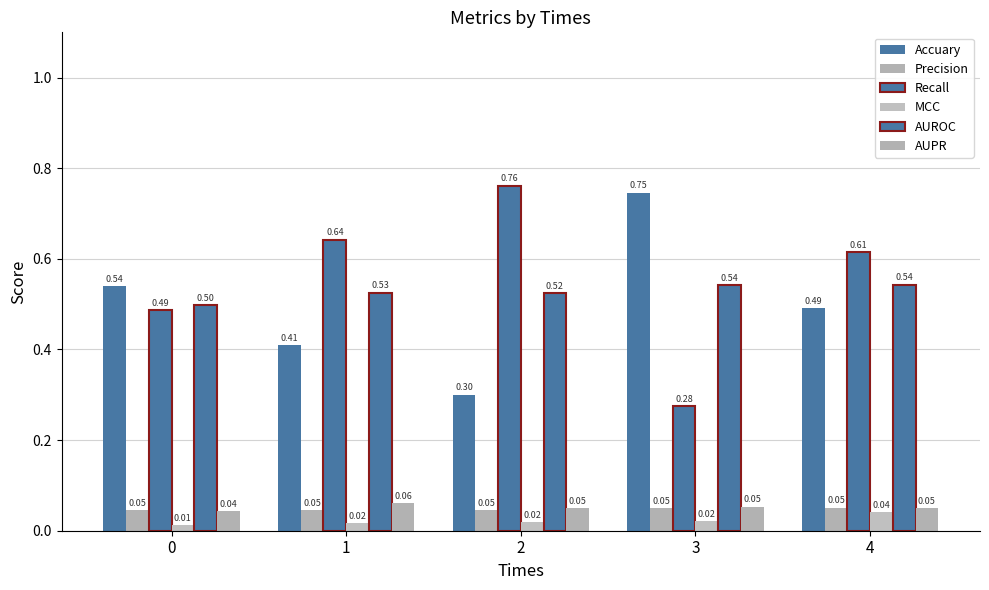

How many bars are there in total?

30